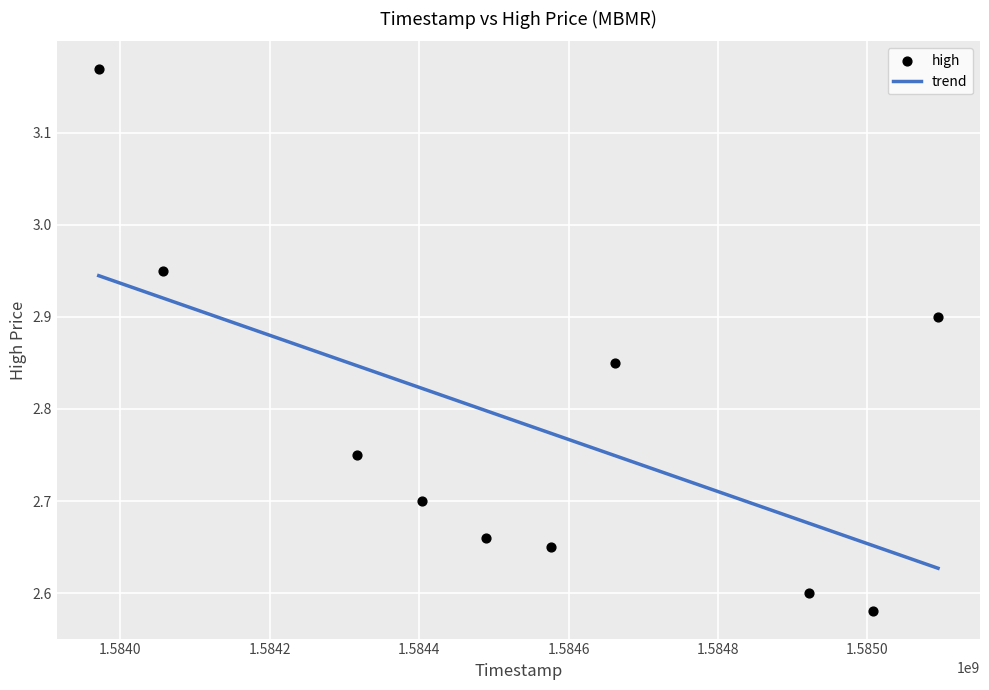

What is the average X value?

1584550080.0